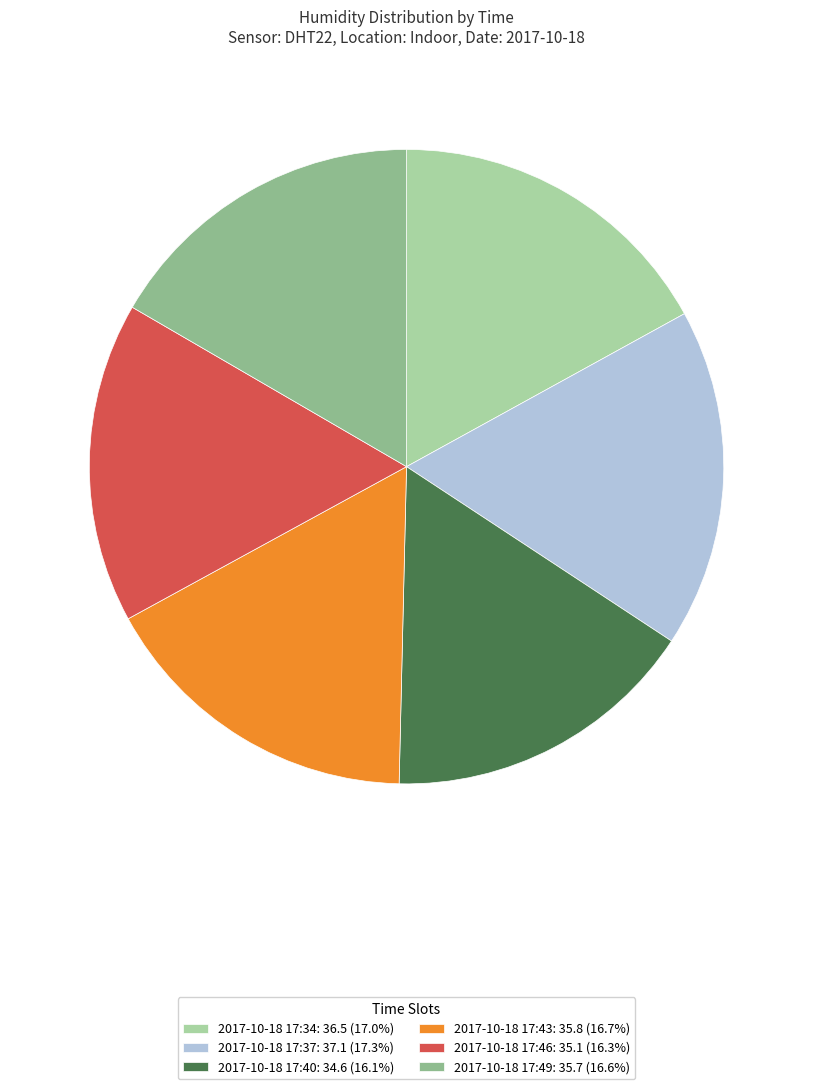

Is the sum of 2017-10-18 17:43 and 2017-10-18 17:40 greater than half?

No